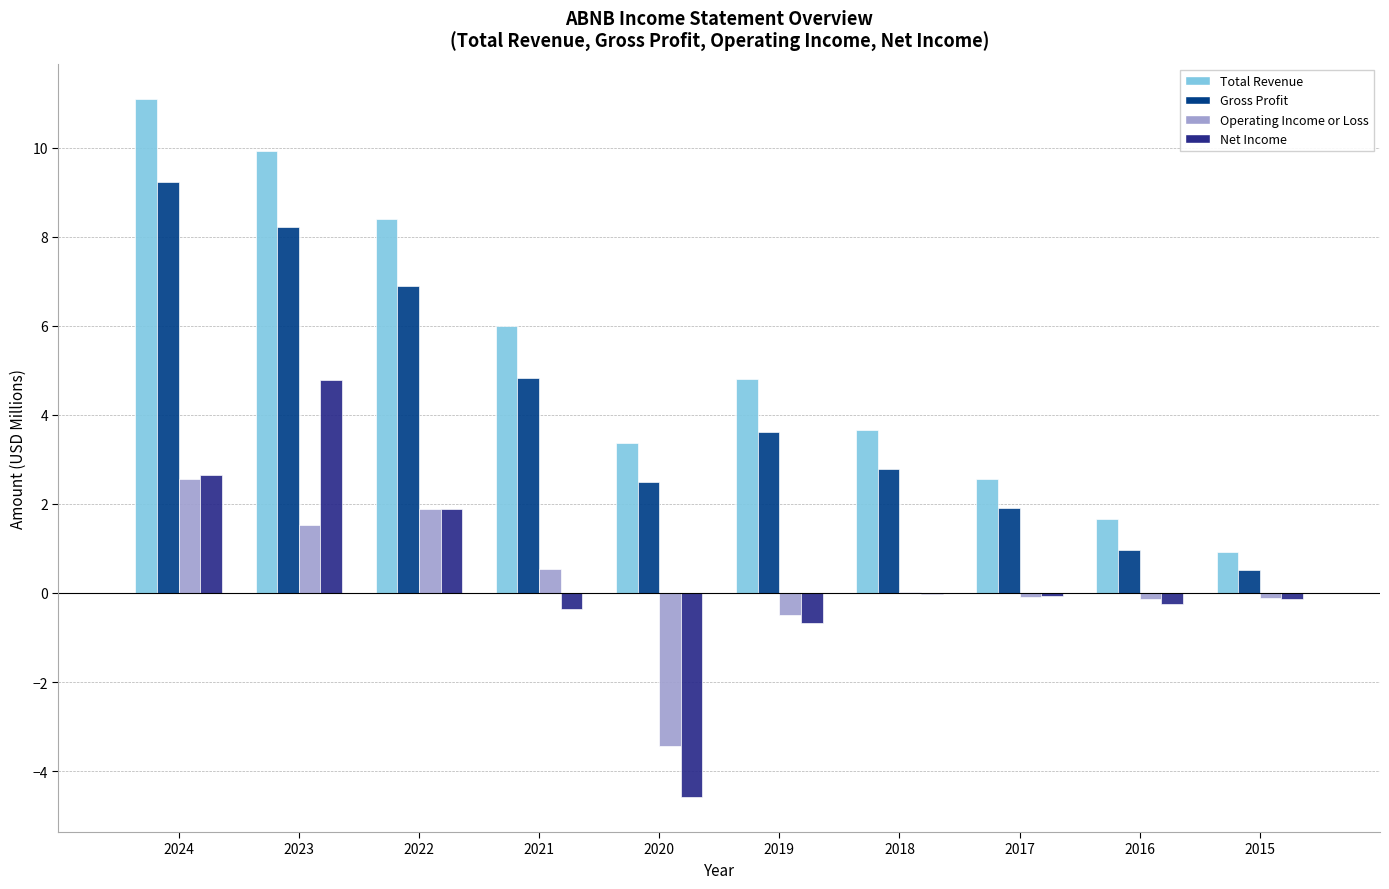

What is the sum of the Net Income values at 2023 and 2021?

4.4